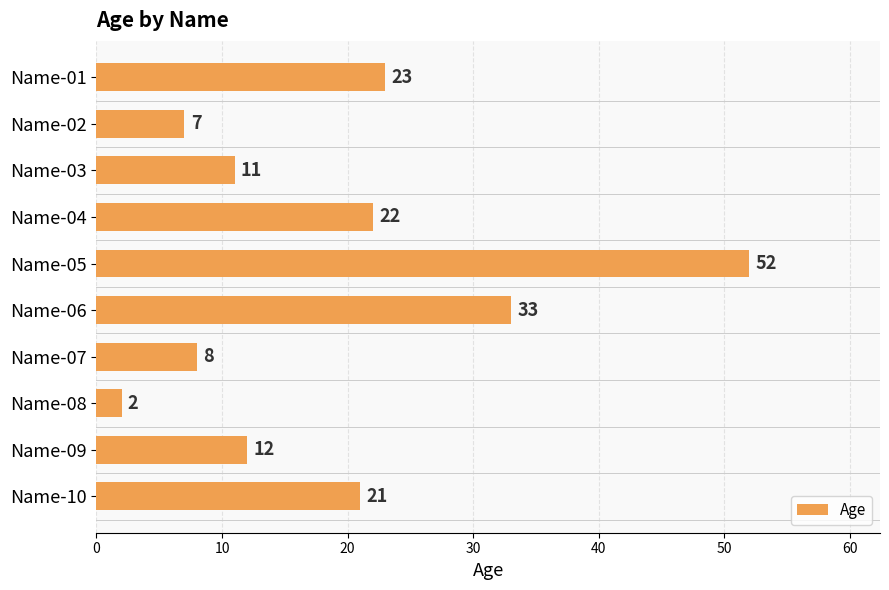

How many data points are less than 21?

5